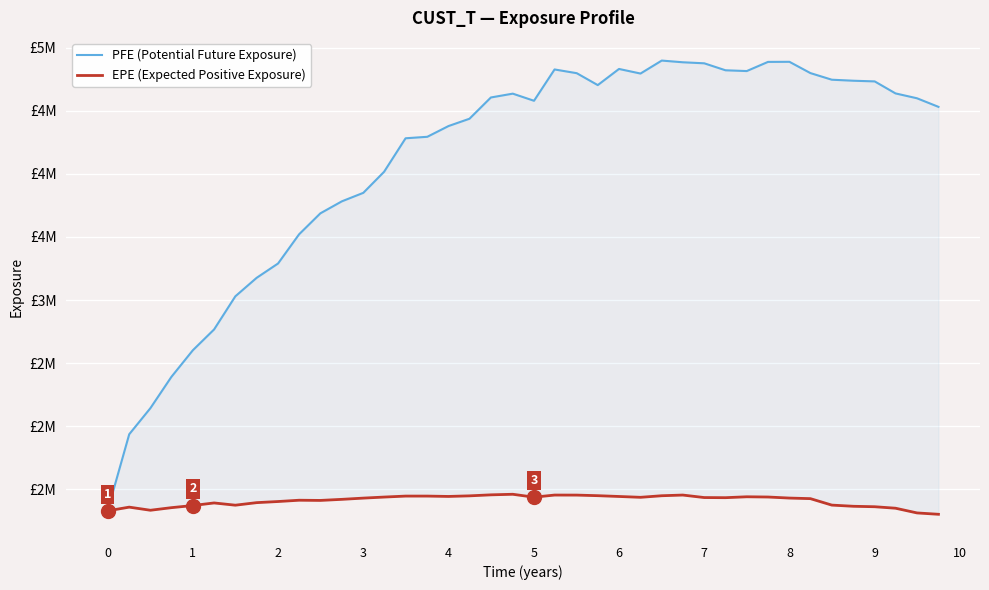

What is the difference between the maximum and minimum values in the PFE (Potential Future Exposure) series?

3567866.0